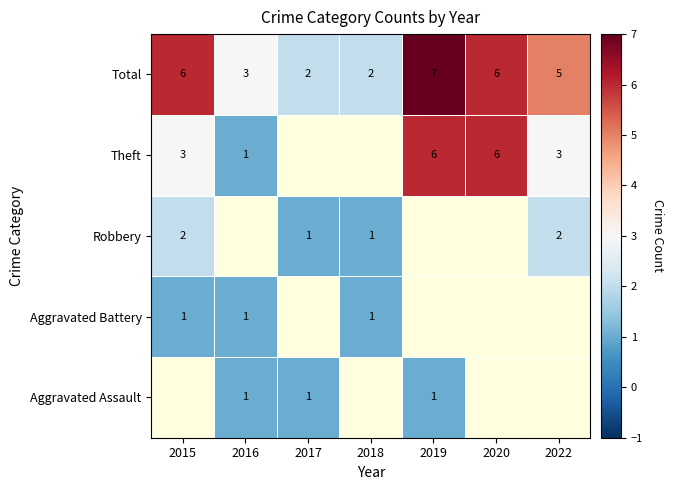

What is the spread (max minus min) of values at 2019?

6.0